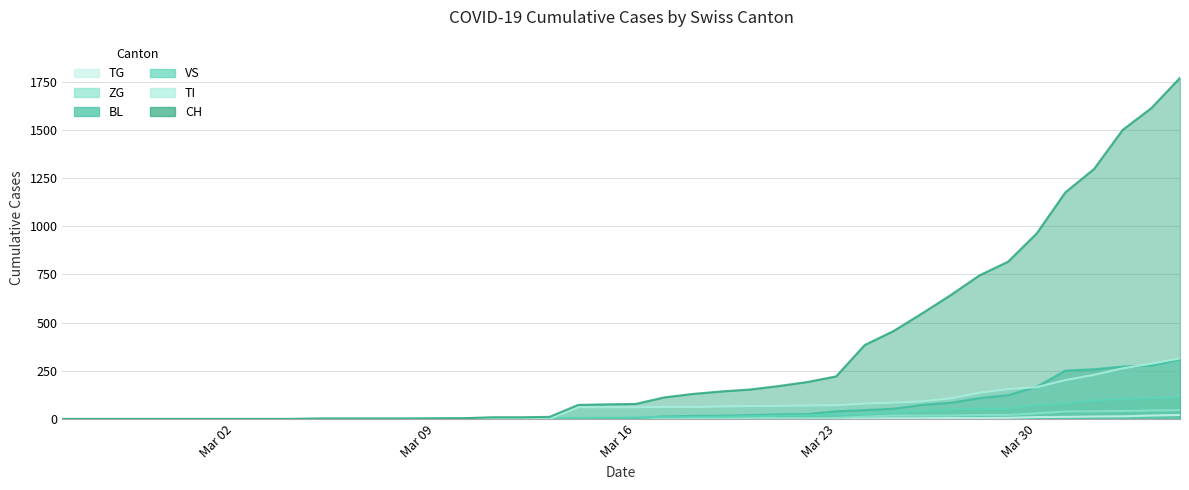

How many lines are shown in the chart?

6